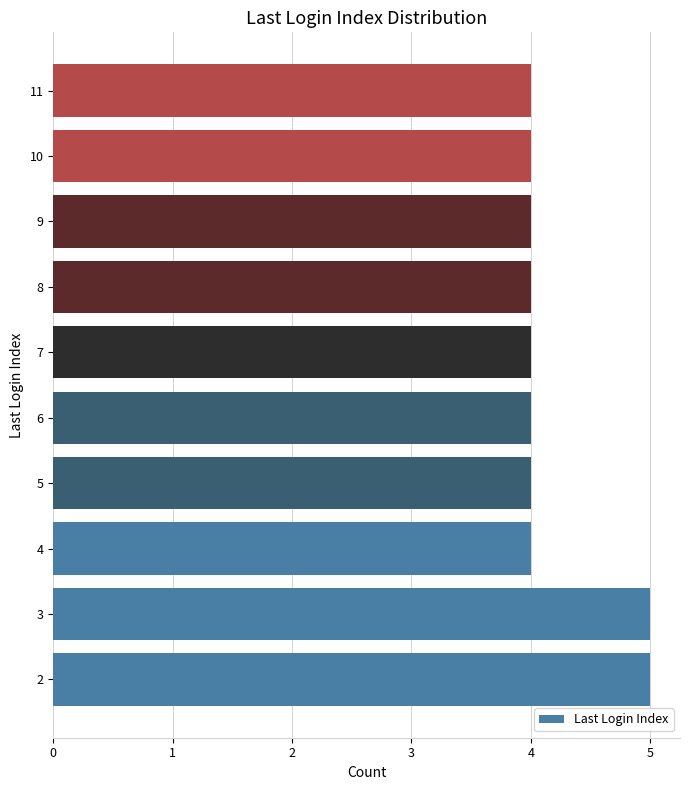

How many data points does each series have?

10